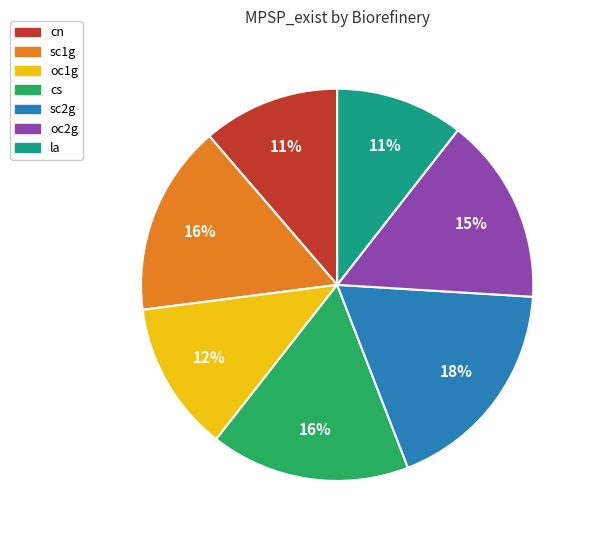

Count the number of slices in the pie.

7